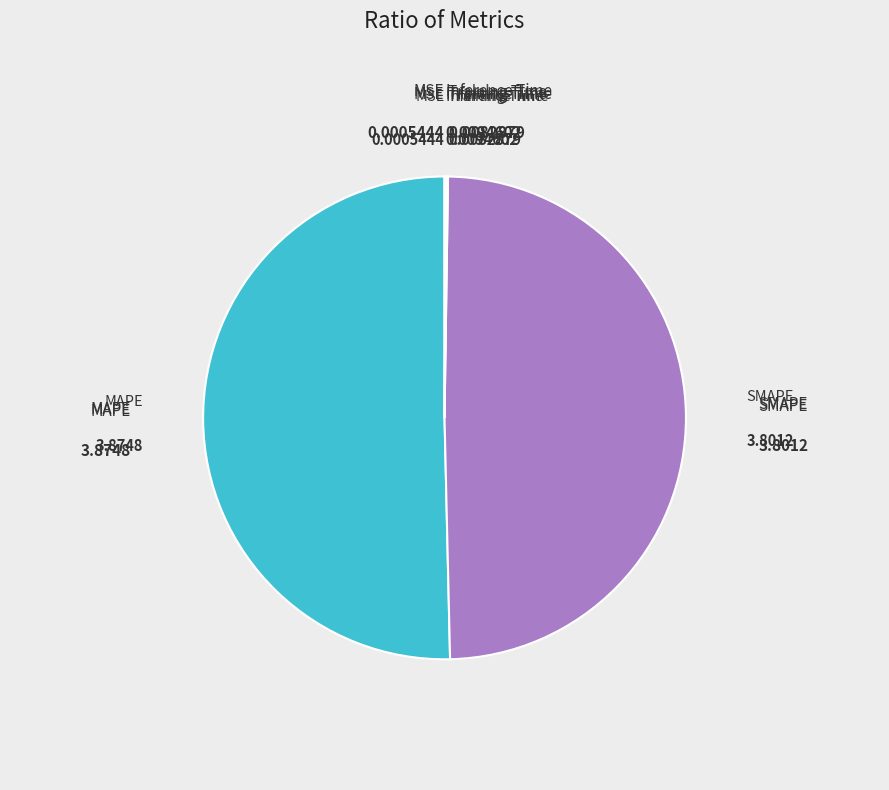

What is the largest slice in the pie chart?

MAPE